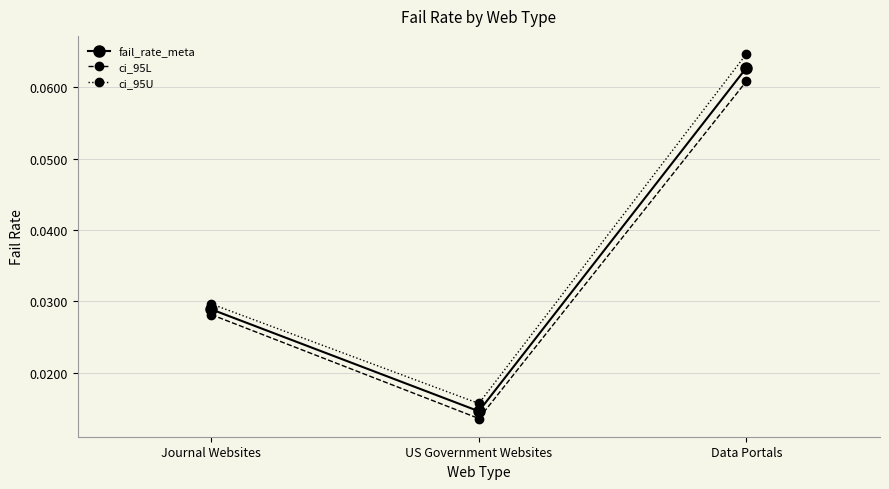

The ci_95U series shows 0.0 at Data Portals. True or false?

False